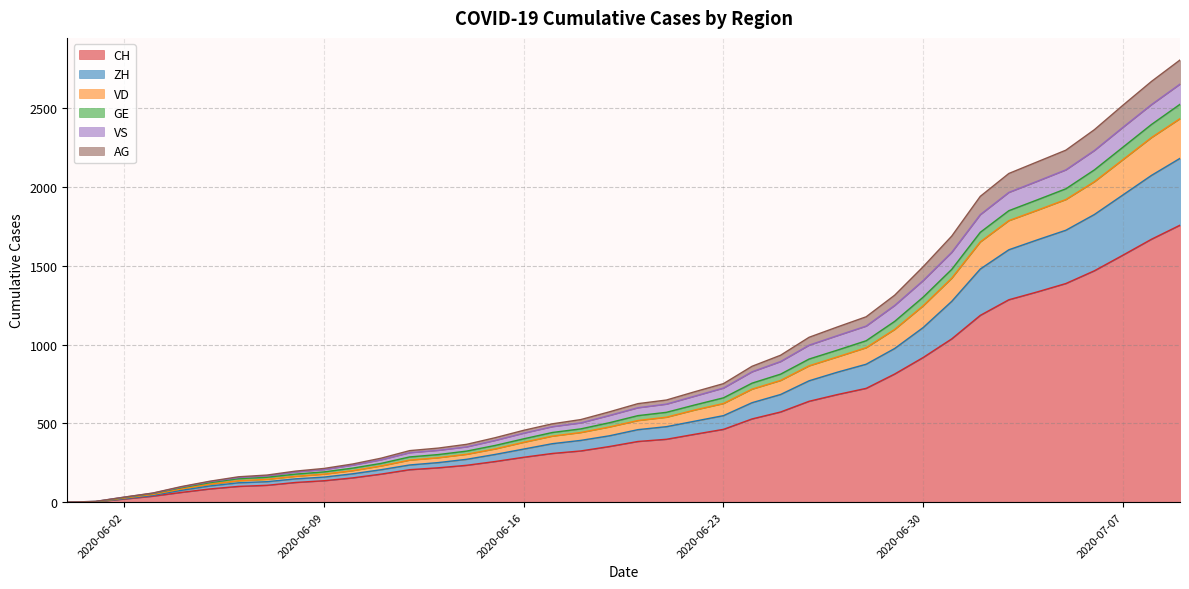

How many values in ZH are above zero?

39